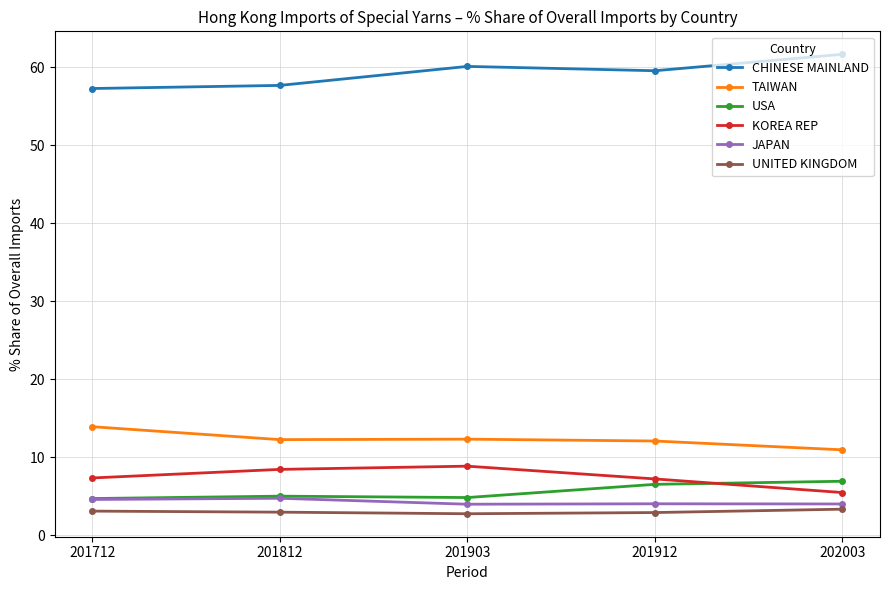

At how many categories does at least one series exceed 54?

5